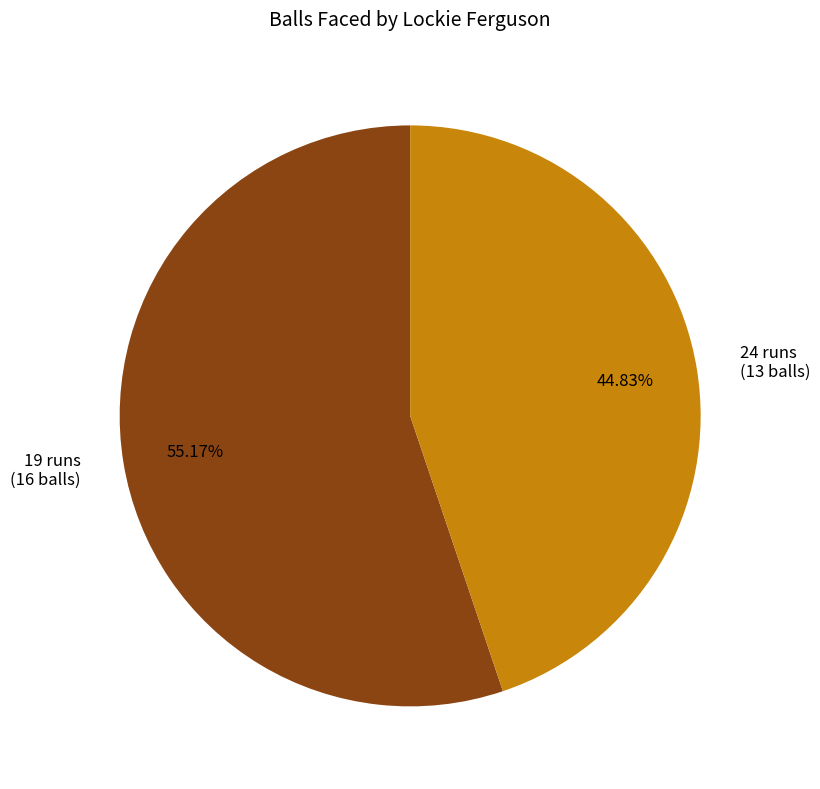

Which category has the smallest portion of the pie?

24 runs (13 balls)